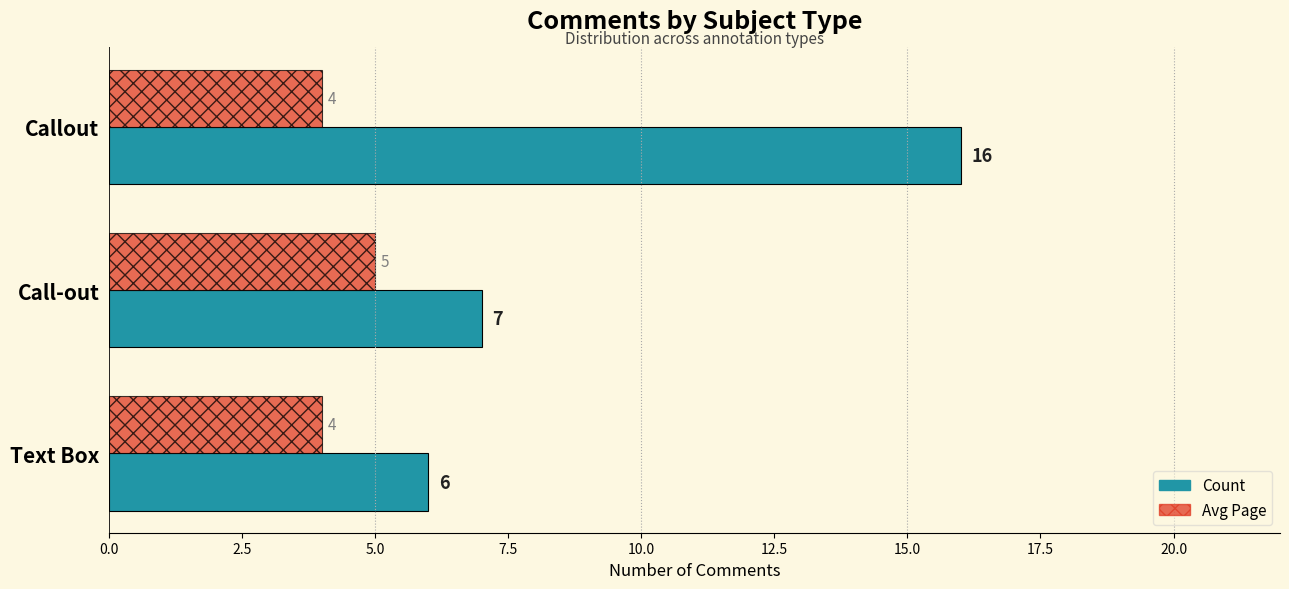

The value of Avg Page at Call-out is 1. True or false?

False